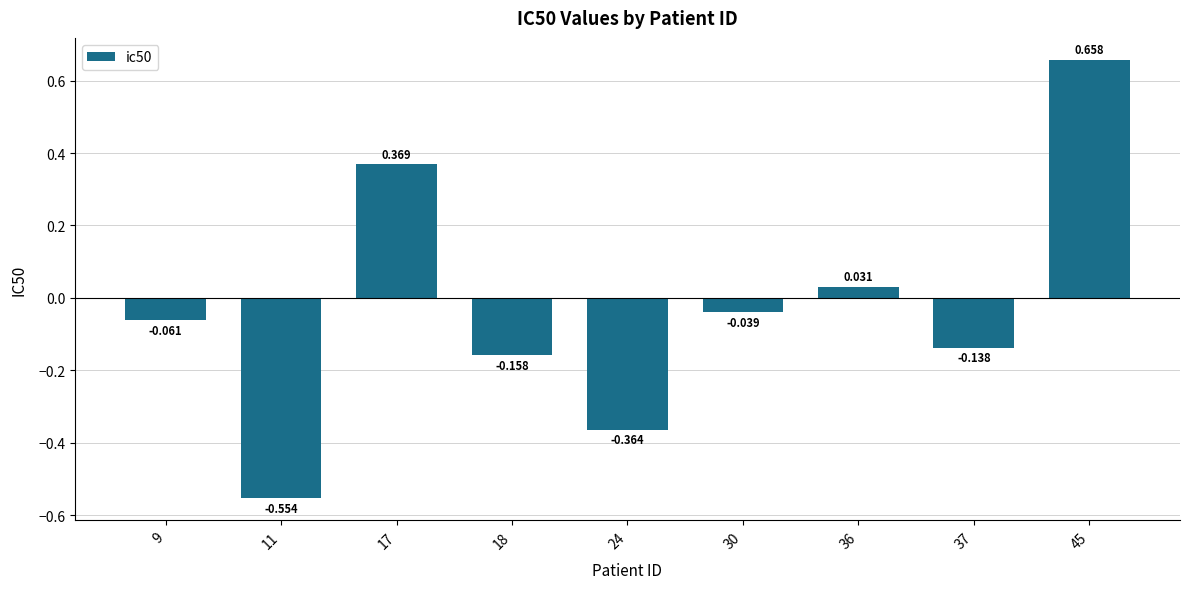

What is the sum of all values?

-0.3